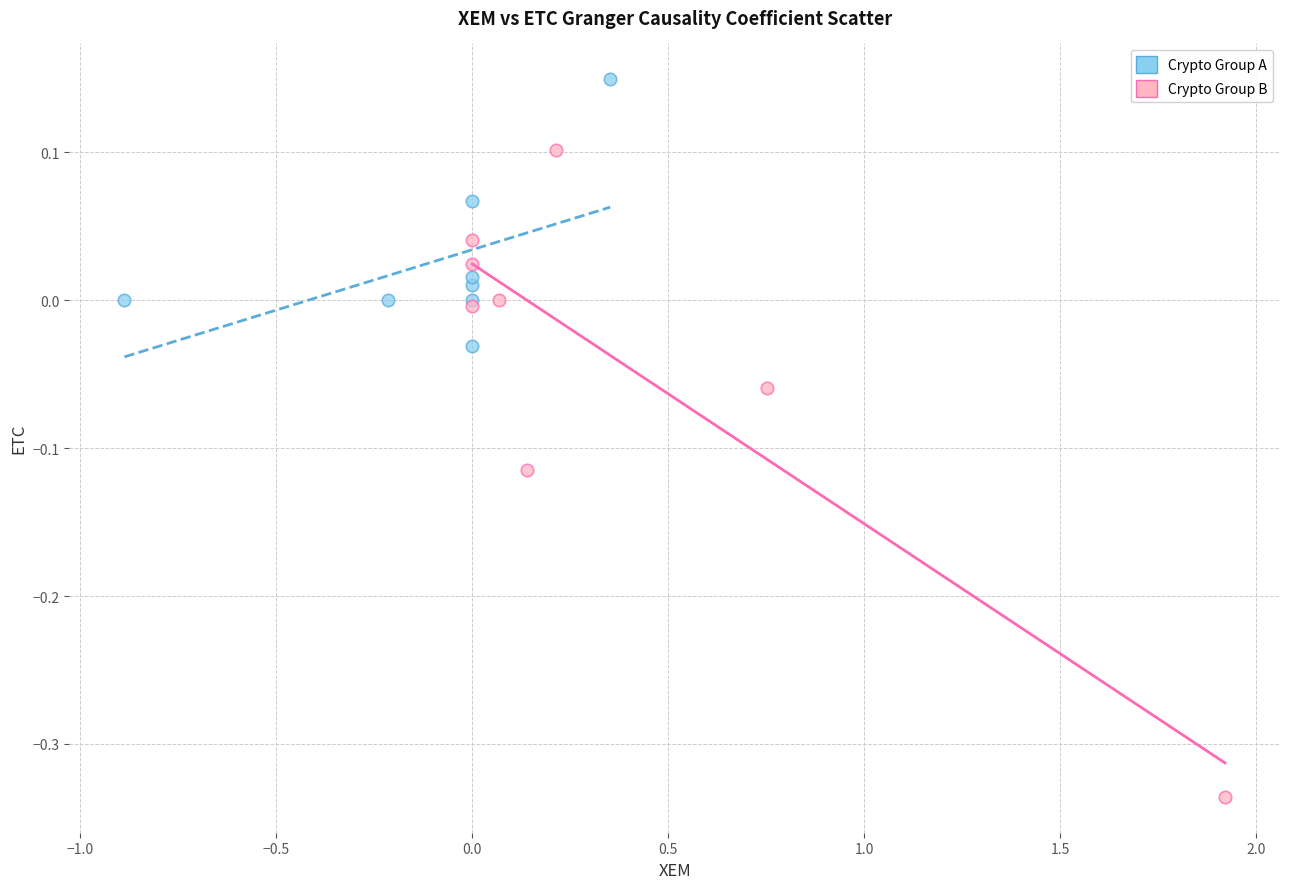

What are all the series names shown in the legend?

Crypto Group A, Crypto Group B